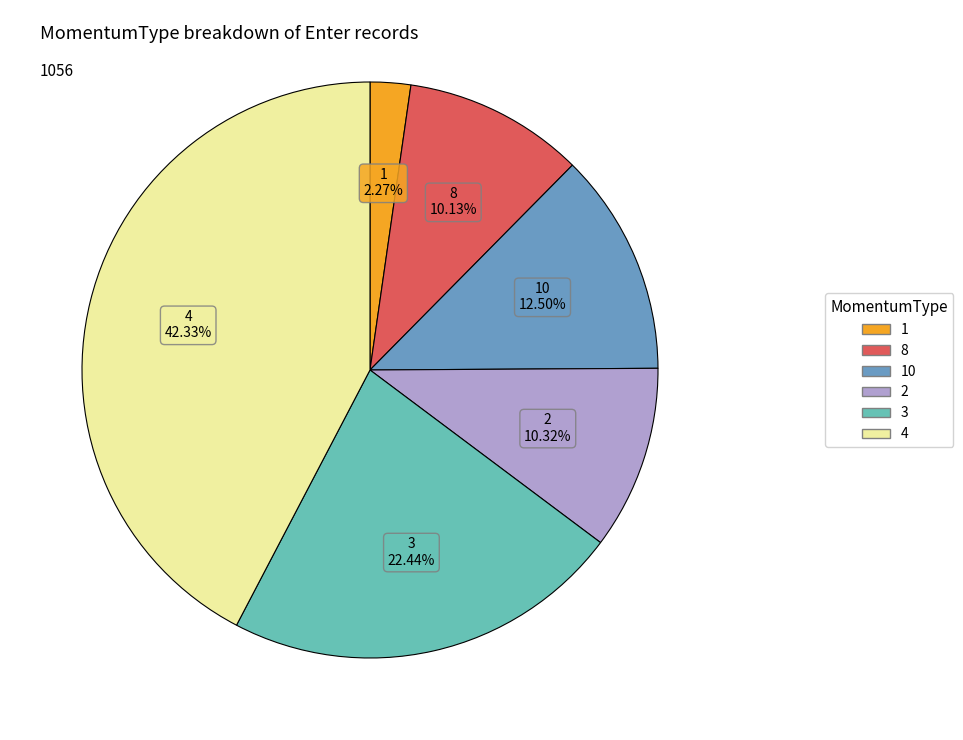

Is it true that 10 is 1% of the pie?

False